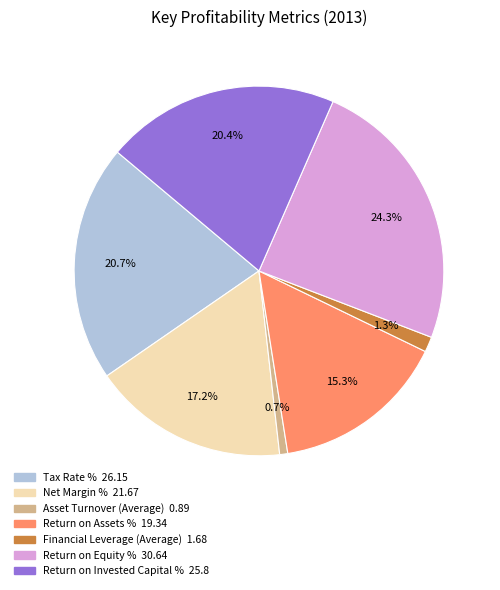

To the nearest percent, what percentage of the pie is Tax Rate %?

21%